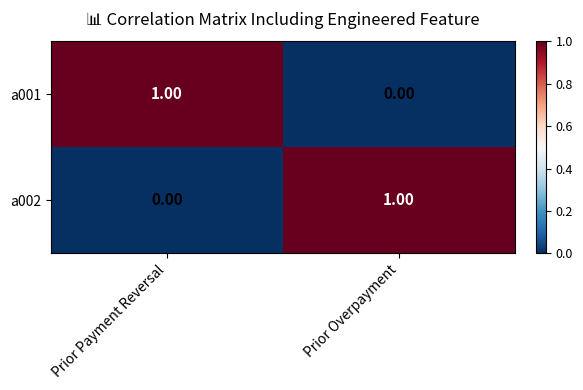

What is the spread (max minus min) of values at Prior Payment Reversal?

1